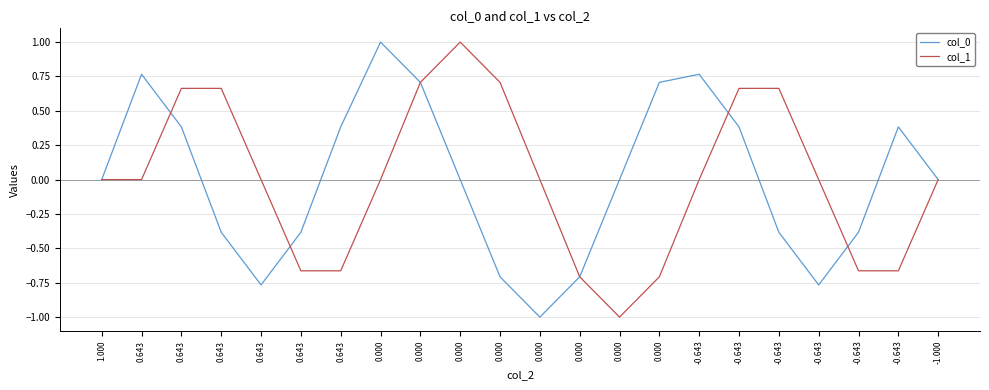

Does the chart have visible grid lines?

Yes